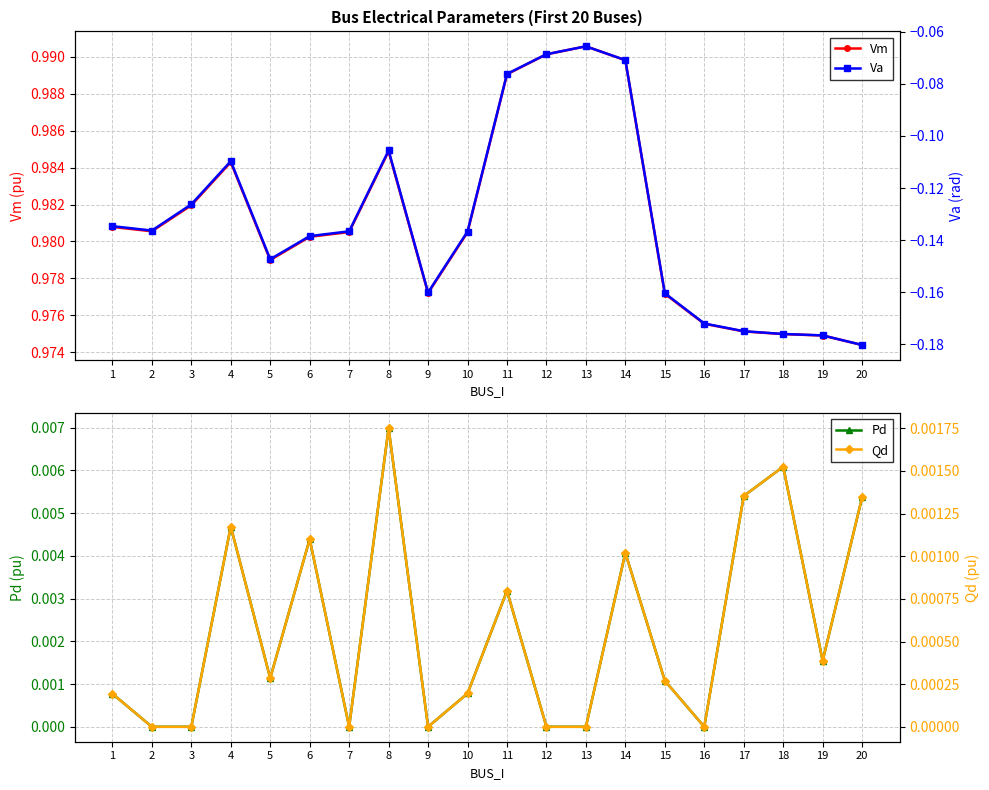

What value does the Va series have at 12?

-0.1